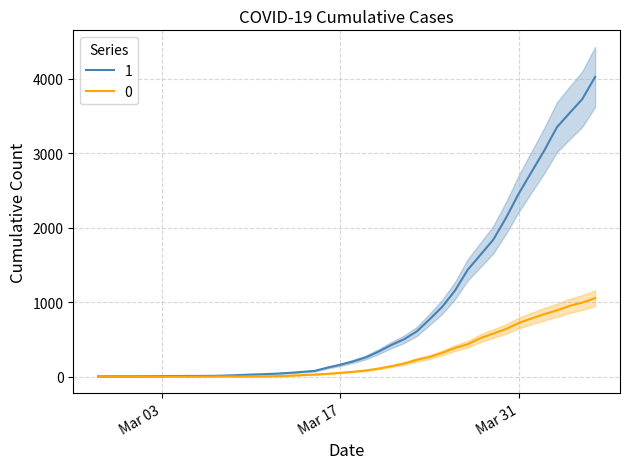

What position from the left is 2020-03-18?

21